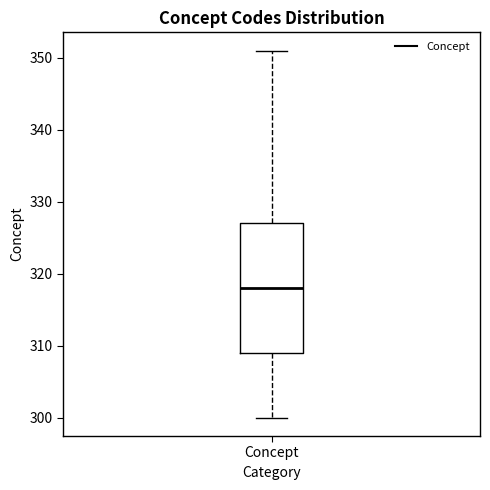

Read this box plot against the y-axis: the position of the median line, the range covered by the box, and the ends of both whiskers. The values are not printed on the chart, so give them approximately, as read against the axis.

median 318, box 309 to 327, whiskers 300 to 351